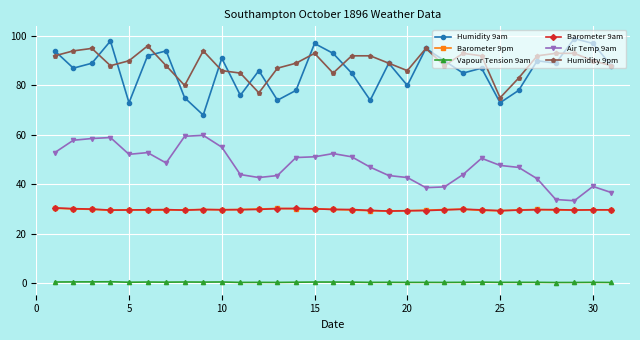

What is the difference between the maximum and minimum values in the Barometer 9am series?

1.3